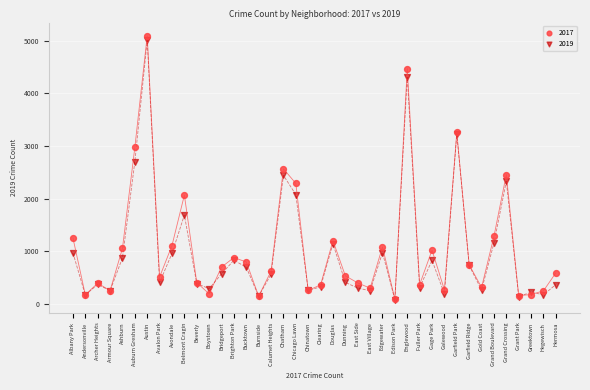

Which series reaches the maximum Y coordinate?

2017